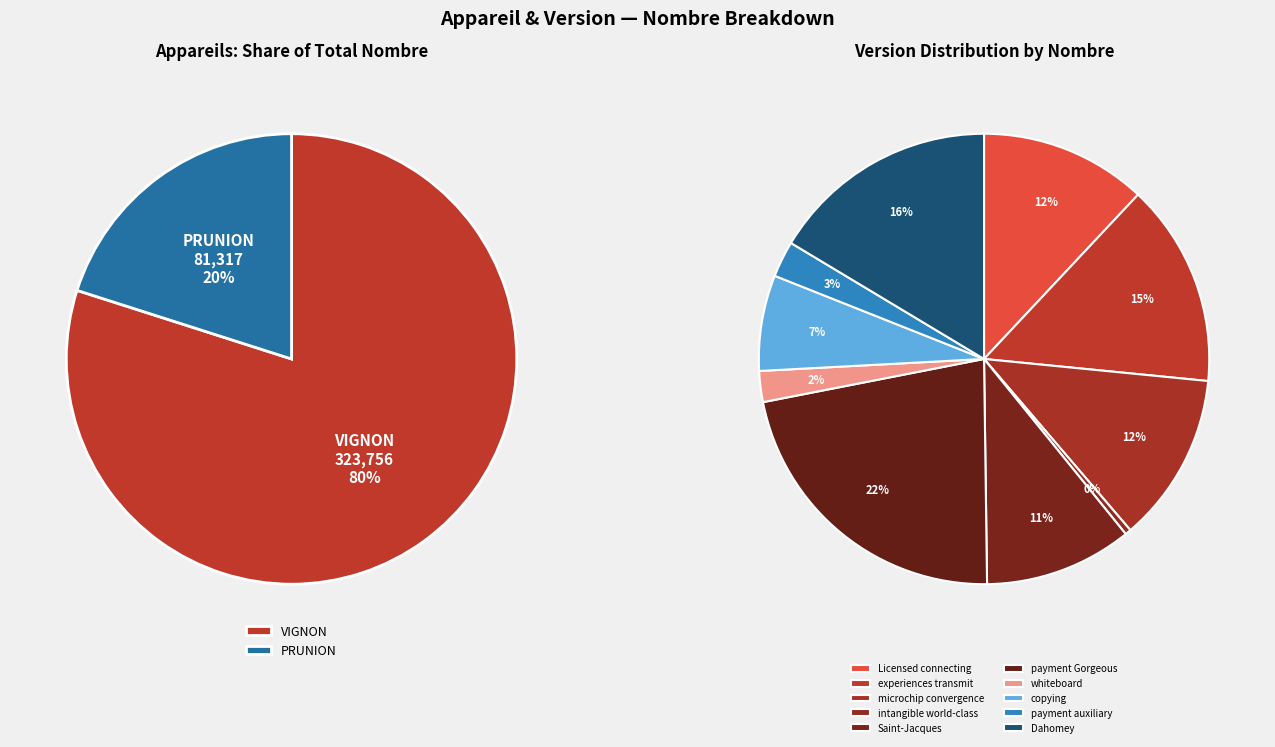

To the nearest percent, what percentage of the pie is experiences transmit?

15%